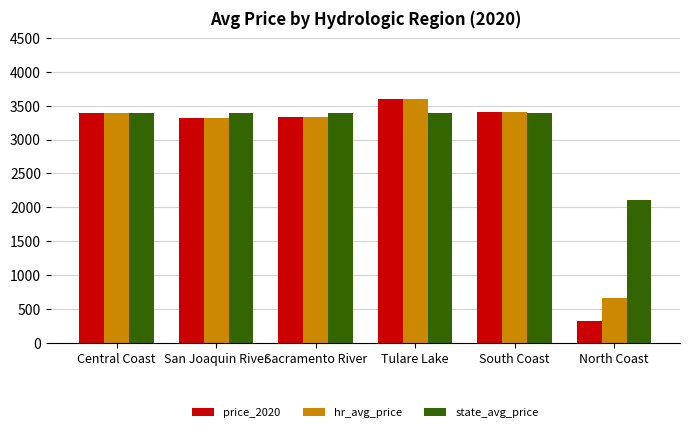

What is the difference between the hr_avg_price values at Central Coast and San Joaquin River?

63.0